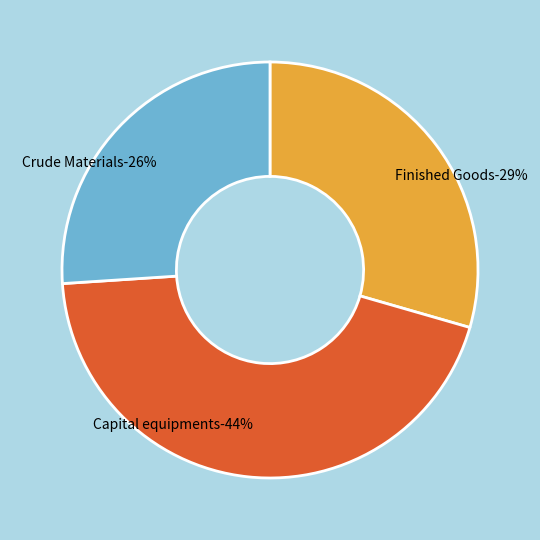

Count the number of slices in the pie.

3